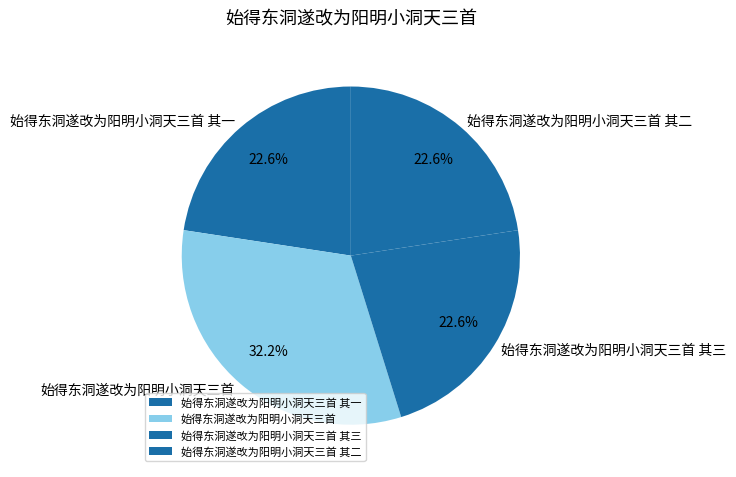

Which slice is the largest?

始得东洞遂改为阳明小洞天三首